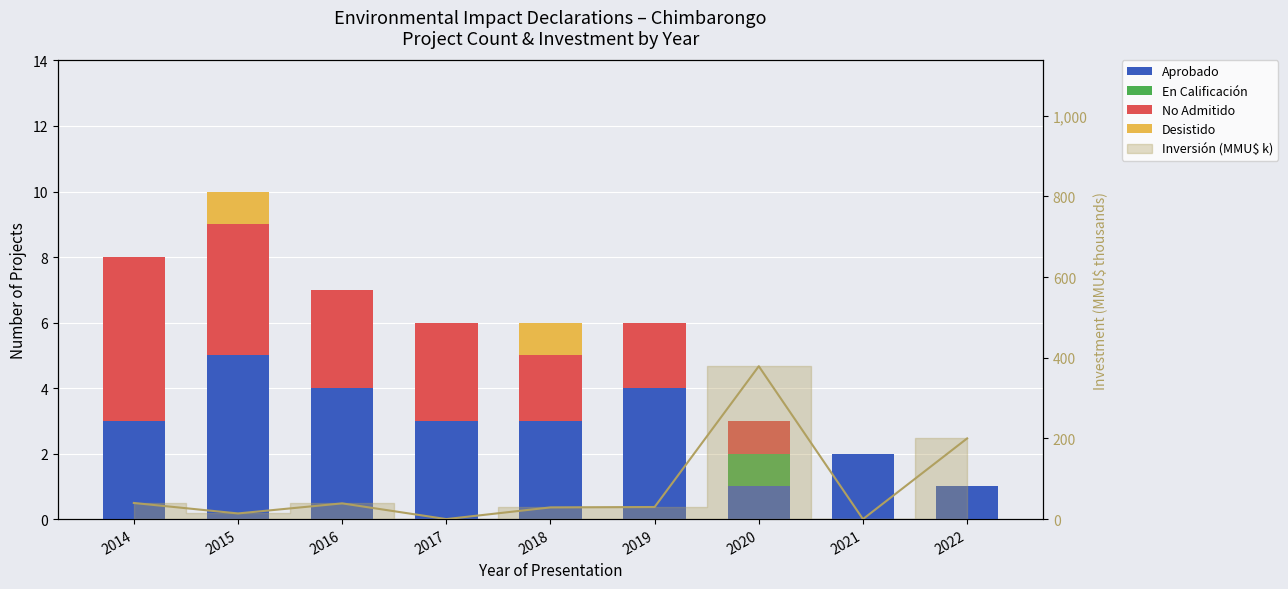

At which category is the sum across all series the highest?

2015